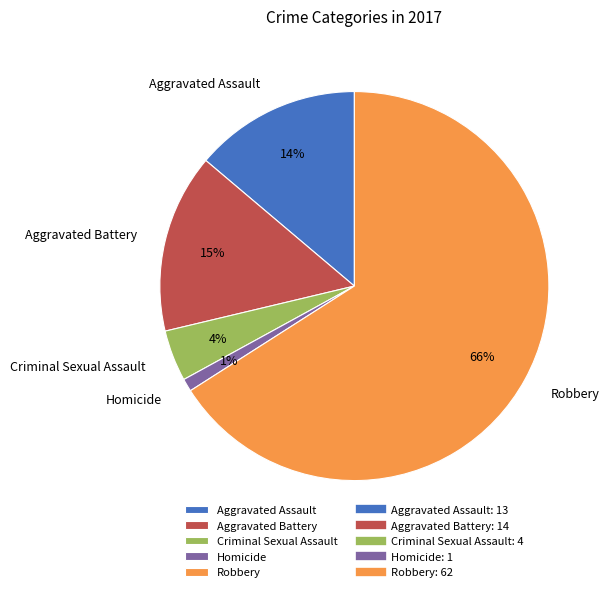

Is the sum of Criminal Sexual Assault and Homicide greater than half?

No